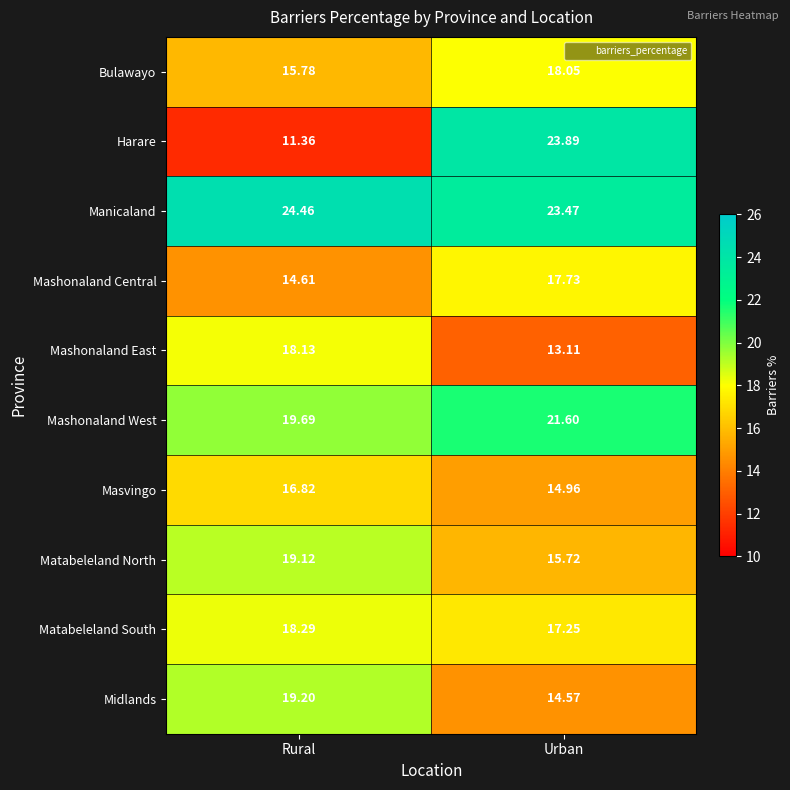

How many distinct data groups are displayed?

10